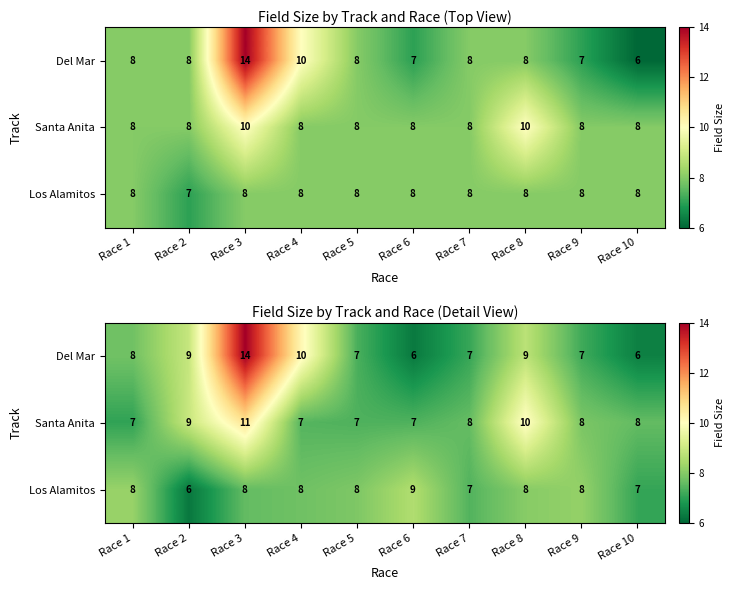

The value of Santa Anita at Race 4 is 7.4. True or false?

True